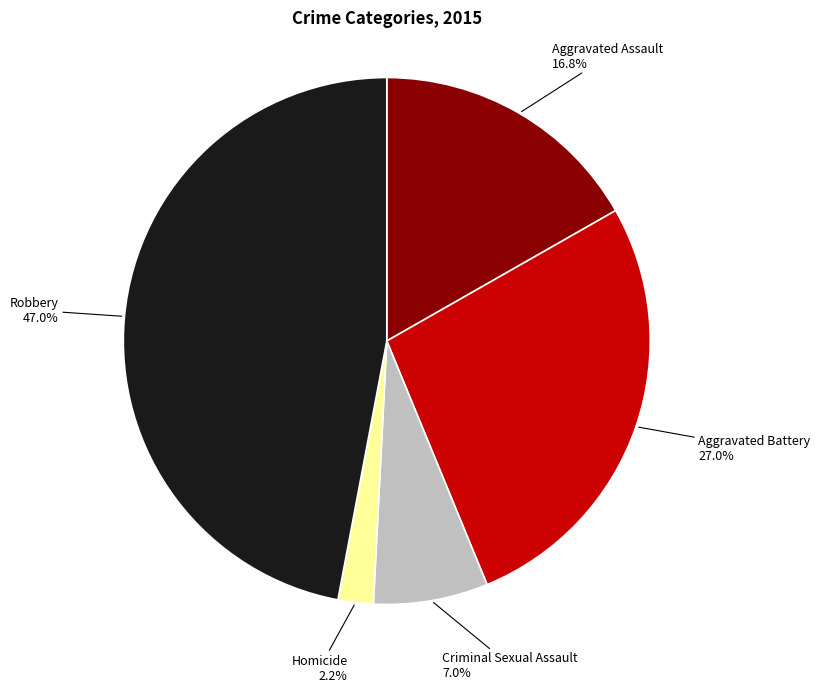

To the nearest percent, what is the difference between the largest and smallest slice percentages?

45%